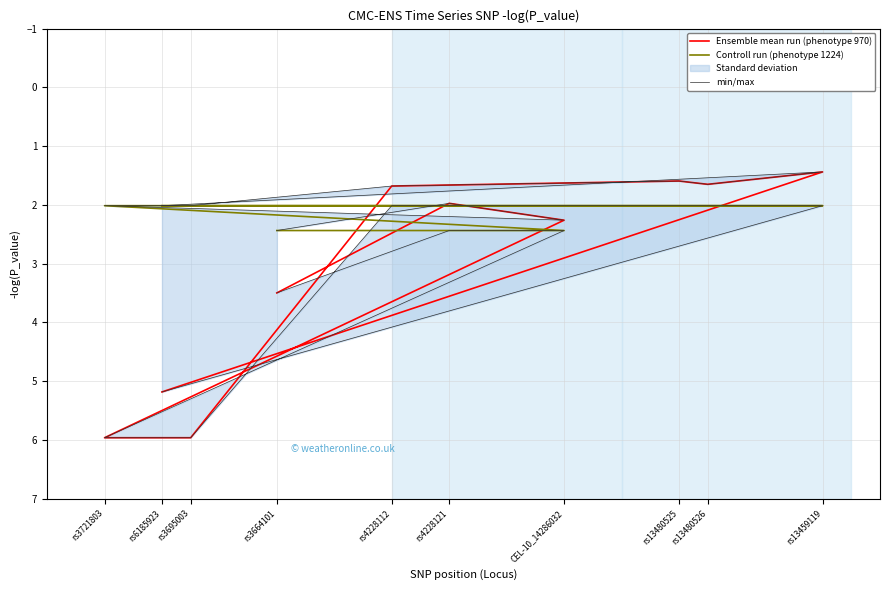

After their last crossing, which series has the higher values: Ensemble mean run (phenotype 970) or Controll run (phenotype 1224)?

Ensemble mean run (phenotype 970)